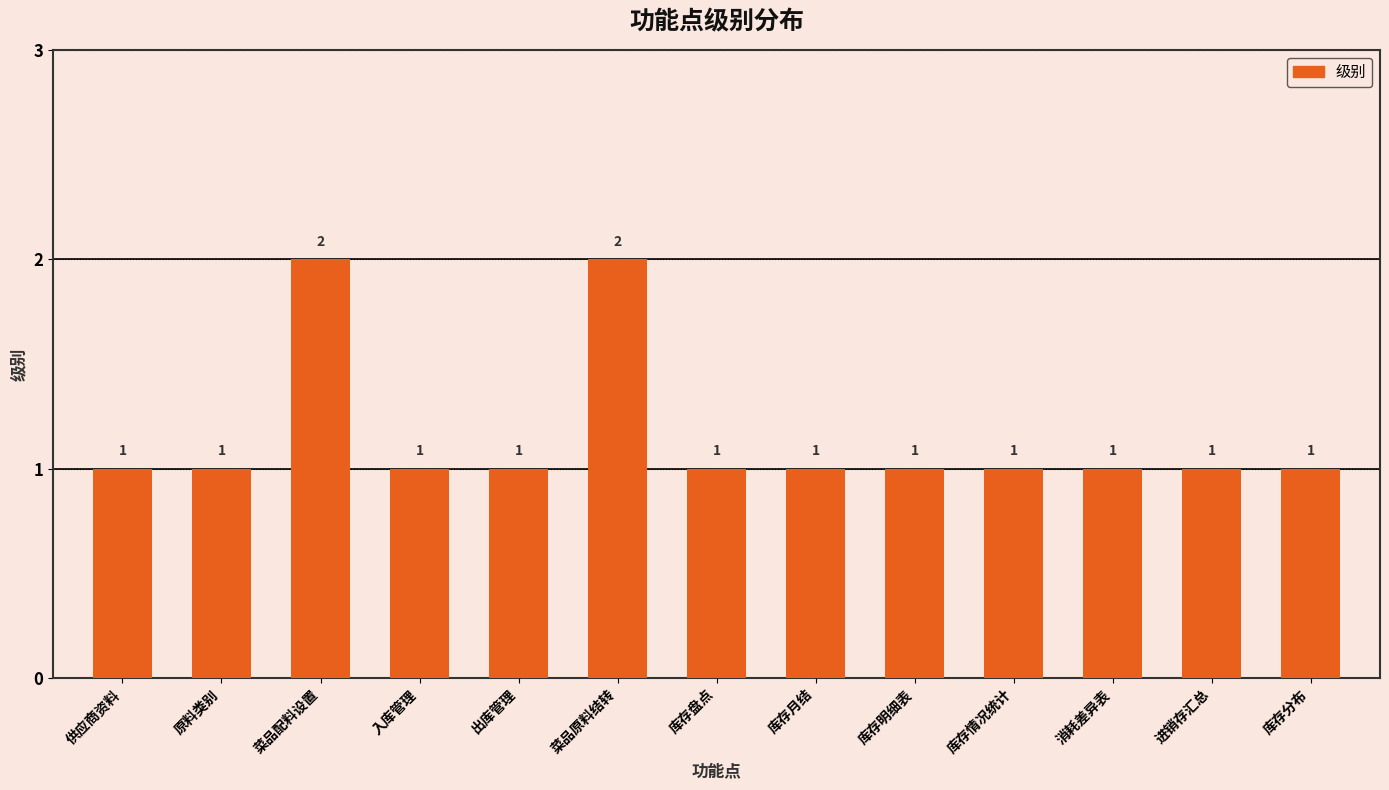

Reading left to right, extract all data points from this chart.

1	1	2	1	1	2	1	1	1	1	1	1	1